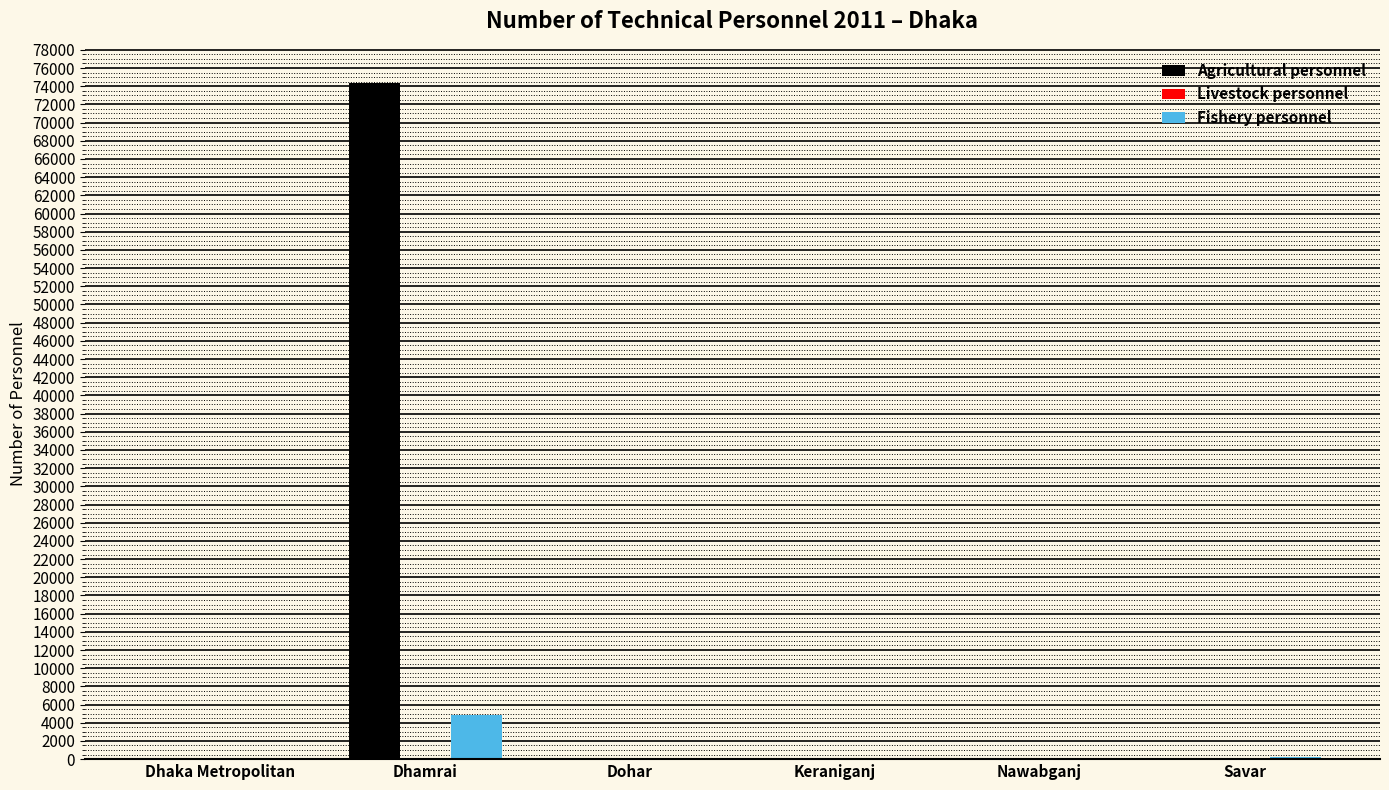

True or false: Agricultural personnel has a value of 74390 at Dhamrai.

True